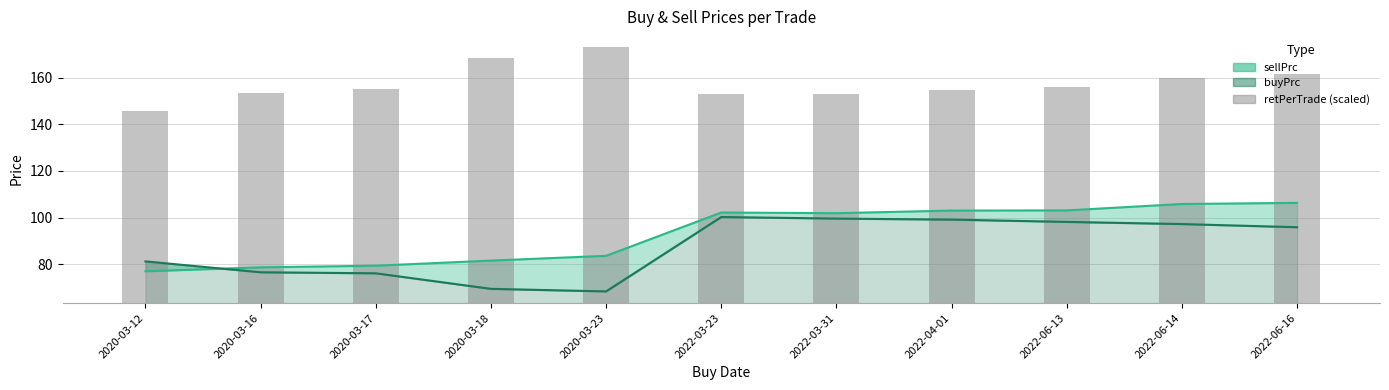

List the labels in order of value, largest first.

2020-03-23, 2020-03-18, 2022-06-16, 2022-06-14, 2022-06-13, 2020-03-17, 2022-04-01, 2020-03-16, 2022-03-31, 2022-03-23, 2020-03-12